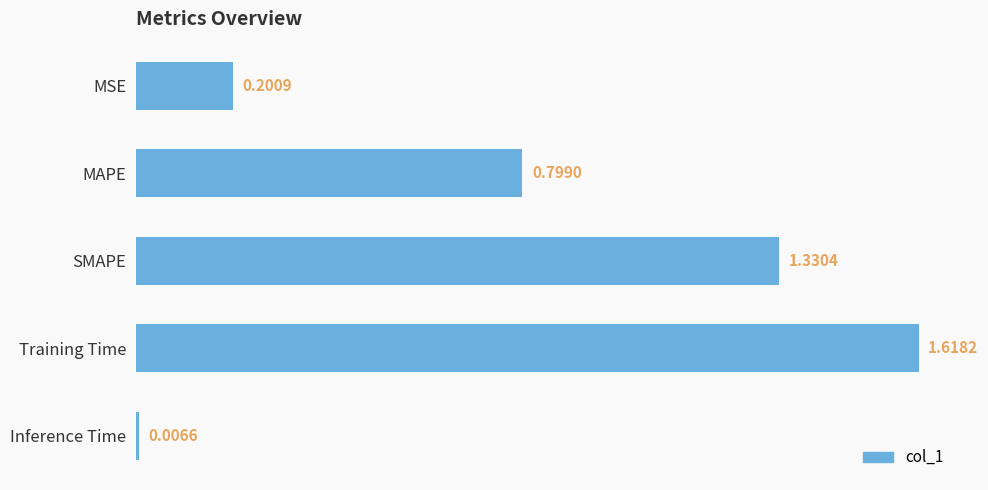

Rank the categories by value from lowest to highest.

Inference Time, MSE, MAPE, SMAPE, Training Time